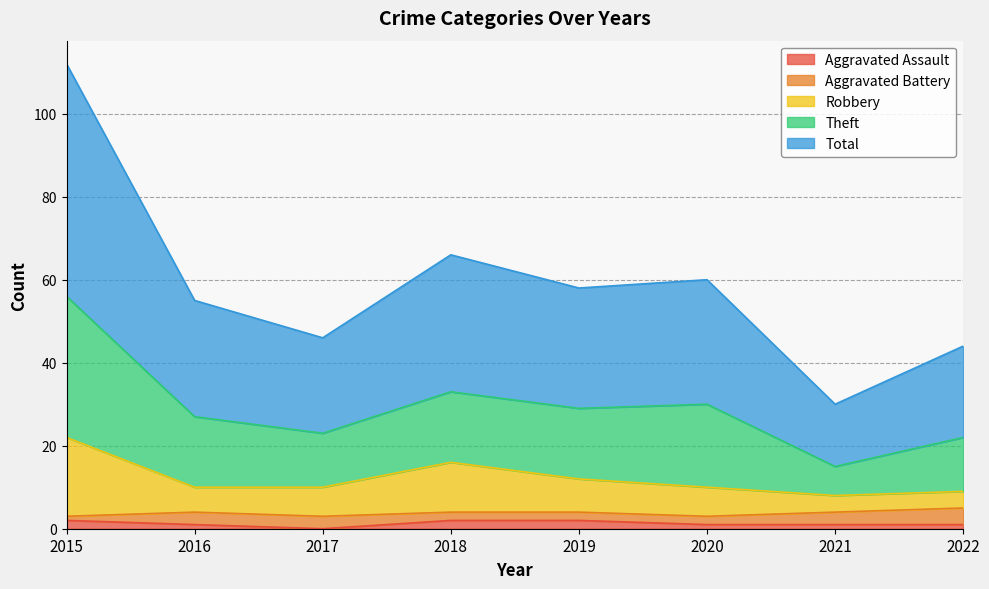

How many lines are shown in the chart?

5